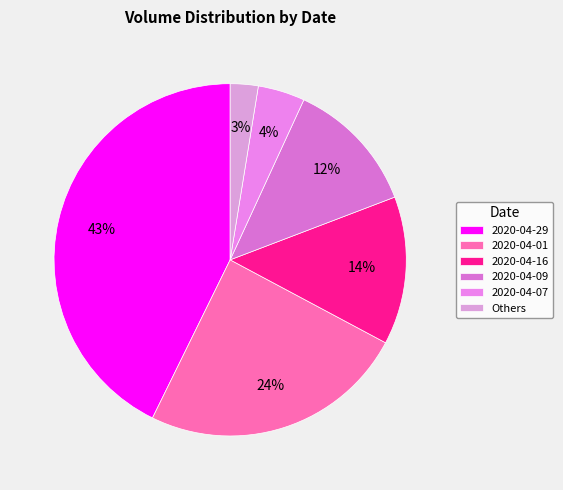

What percentage is the 2020-04-29 slice, to the nearest percent?

43%